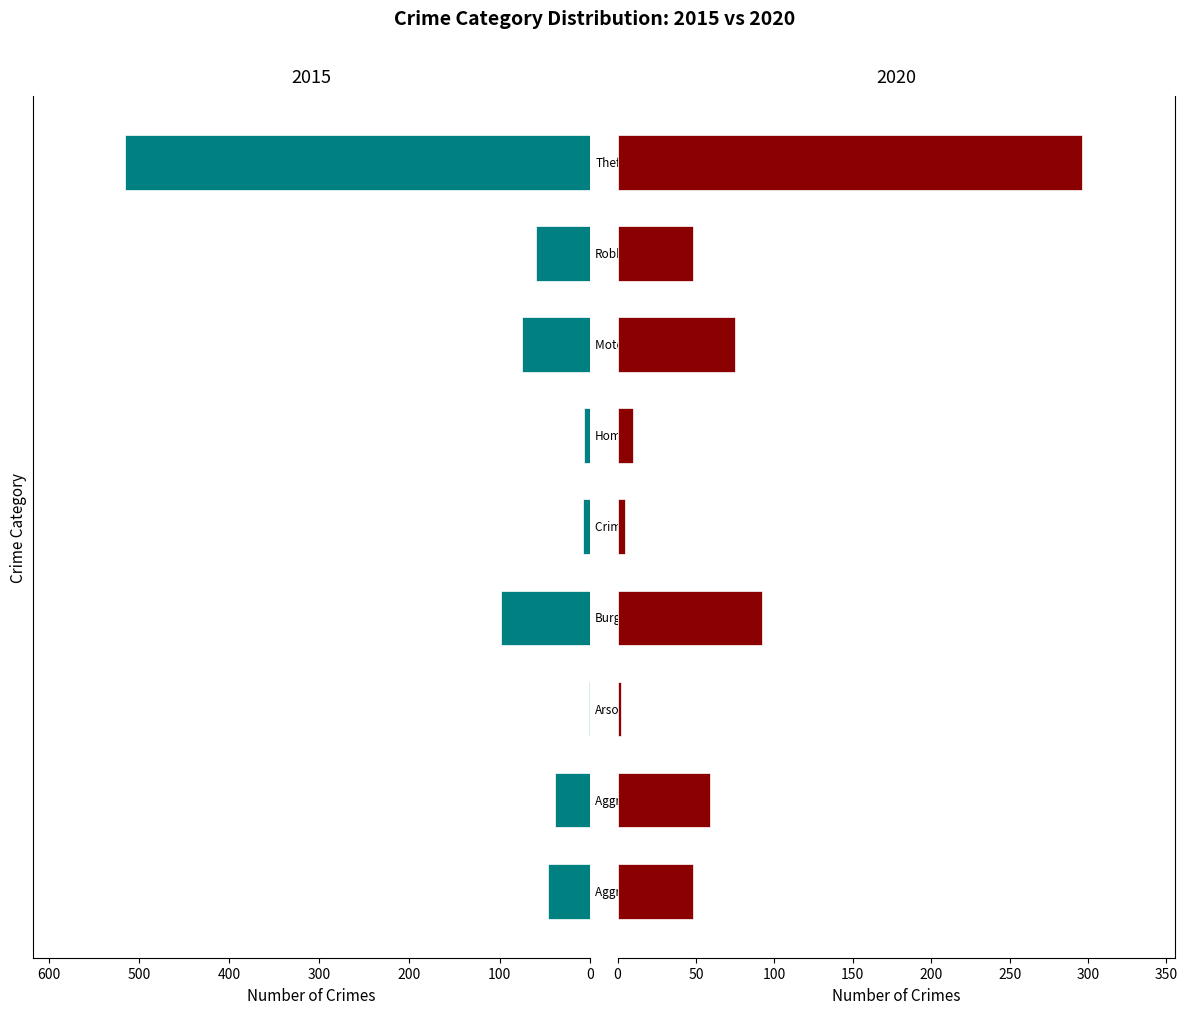

What are all the series names shown in the legend?

2015, 2020